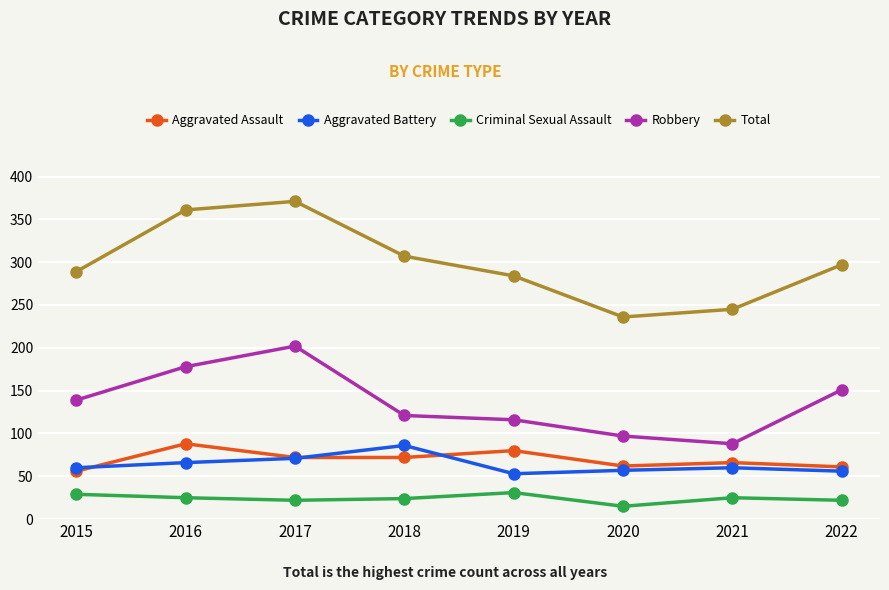

The Total series shows 520 at 2017. True or false?

False